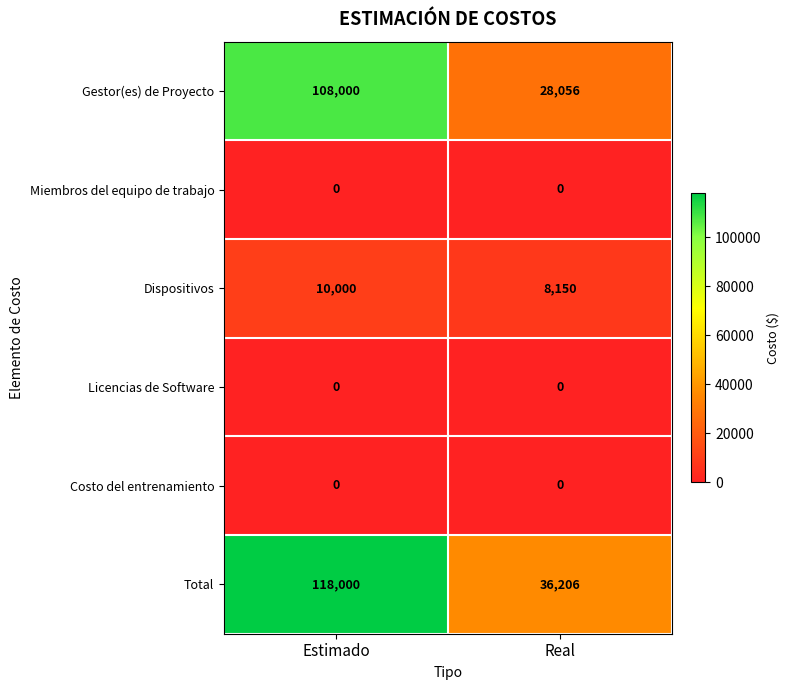

Reading left to right, list all the values displayed in this chart.

Gestor(es) de Proyecto: 108000	28056
Miembros del equipo de trabajo: 0	0
Dispositivos: 10000	8150
Licencias de Software: 0	0
Costo del entrenamiento: 0	0
Total: 118000	36206